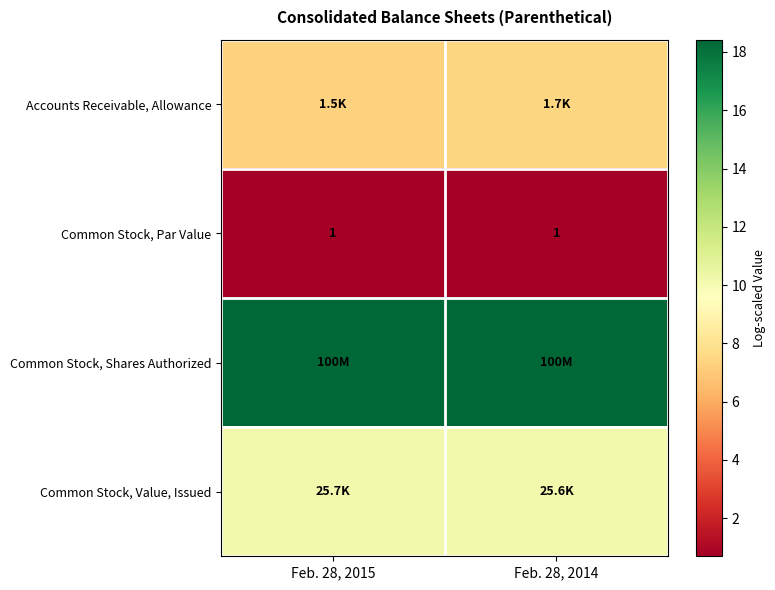

Rank the series at Feb. 28, 2014 from lowest to highest value.

Common Stock, Par Value, Accounts Receivable, Allowance, Common Stock, Value, Issued, Common Stock, Shares Authorized